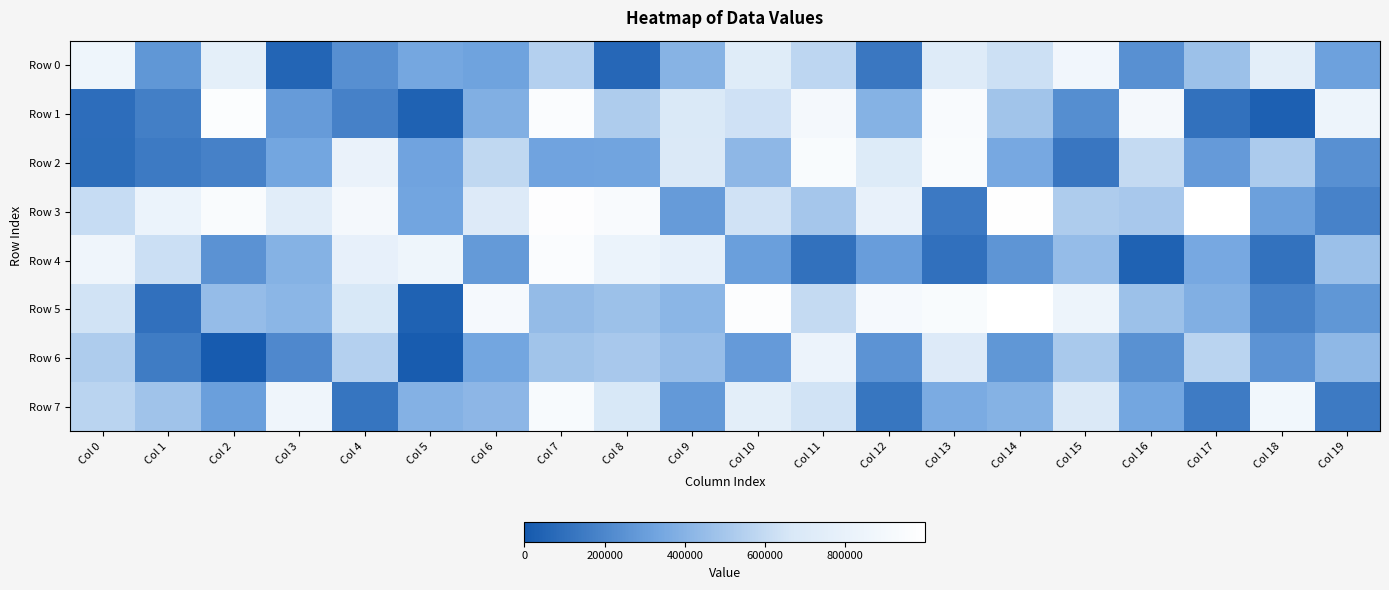

What is the total value across all series at Col 6?

3943112